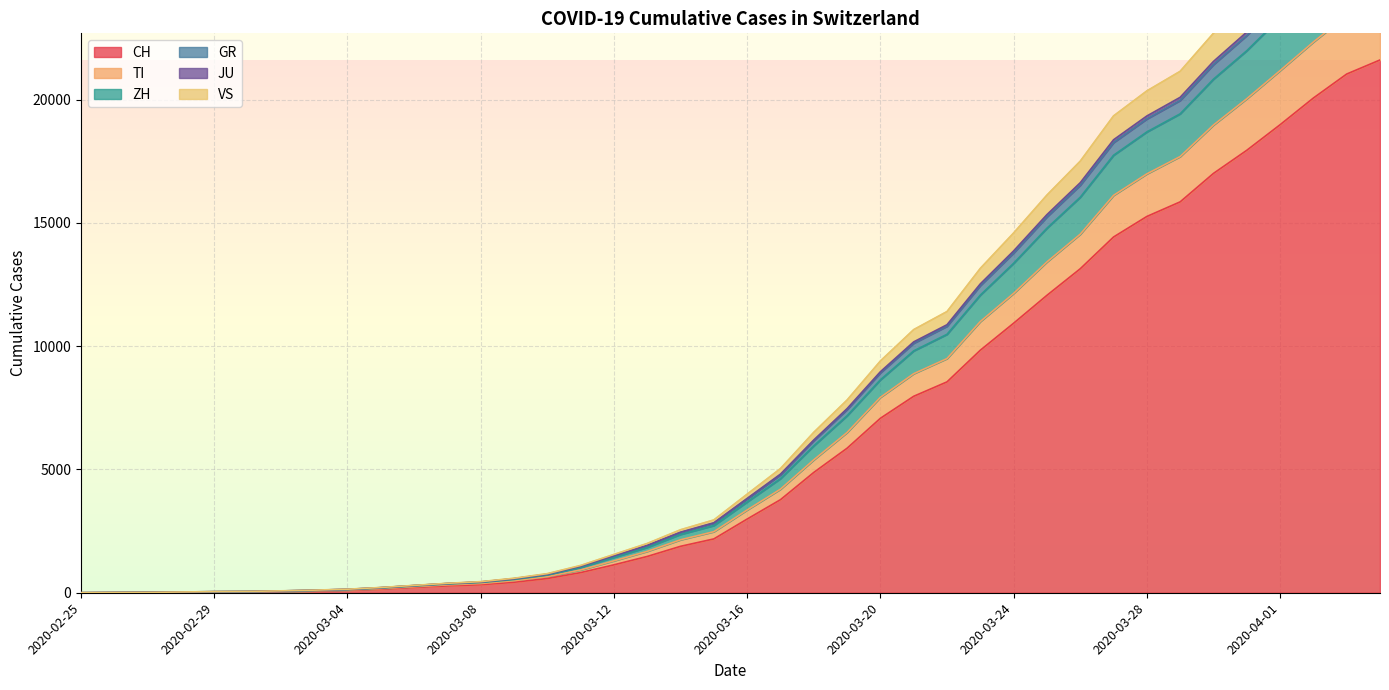

What is the sum of the GR values at 2020-03-29 and 2020-03-20?

28881